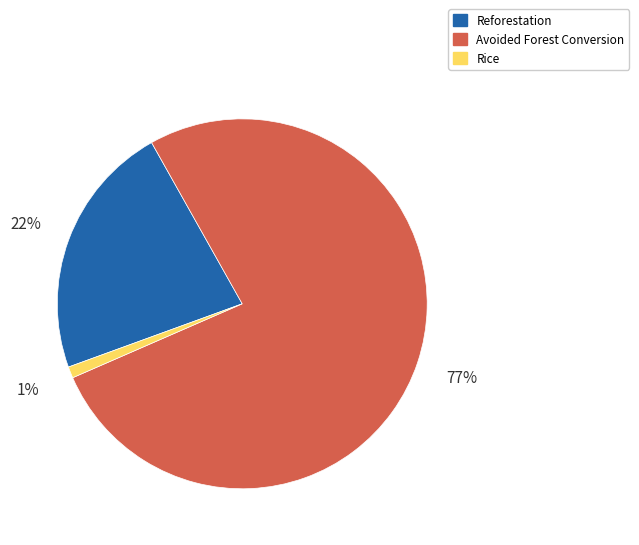

Is there any slice that represents more than half of the pie?

Yes